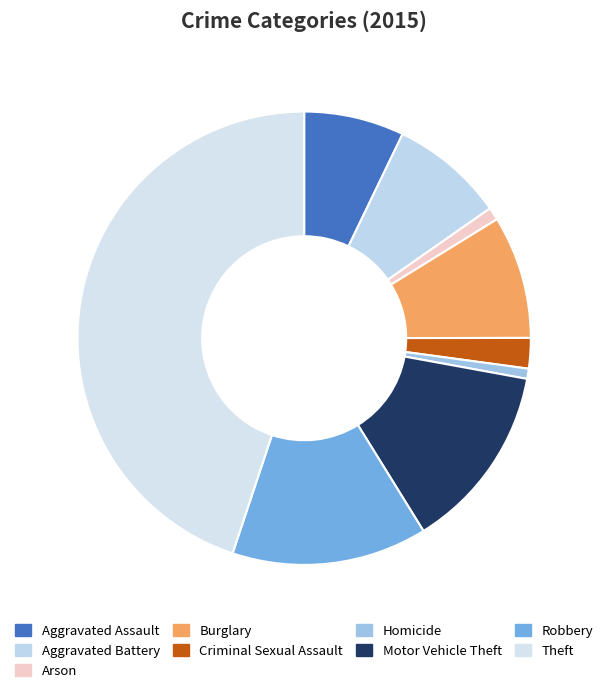

How many segments does this pie chart have?

9